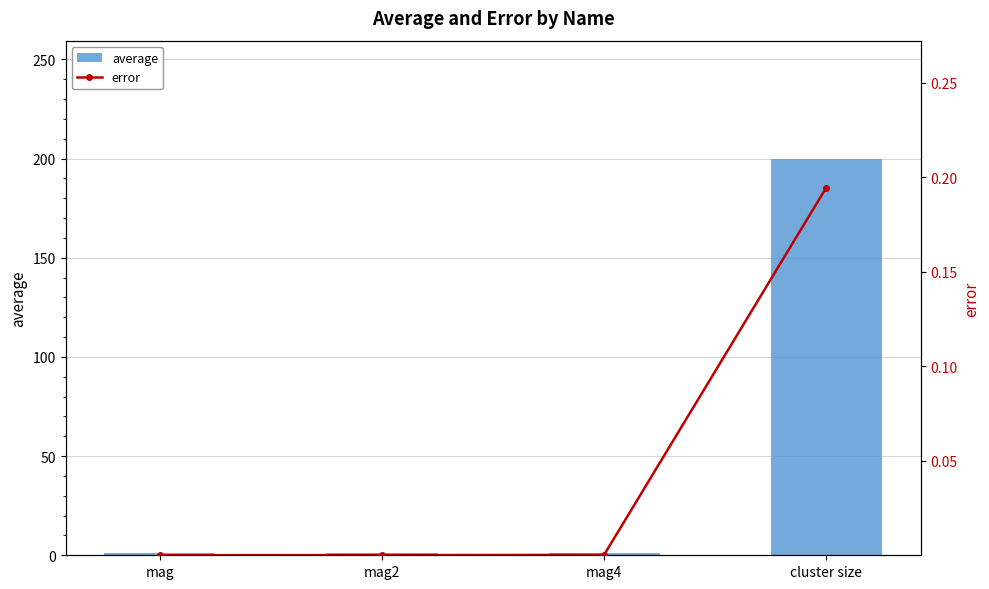

Reading right to left, transcribe all the data shown in this chart.

average: cluster size=199.6	mag4=1.0	mag2=1.0	mag=1.0
error: cluster size=0.2	mag4=0.0	mag2=0.0	mag=0.0